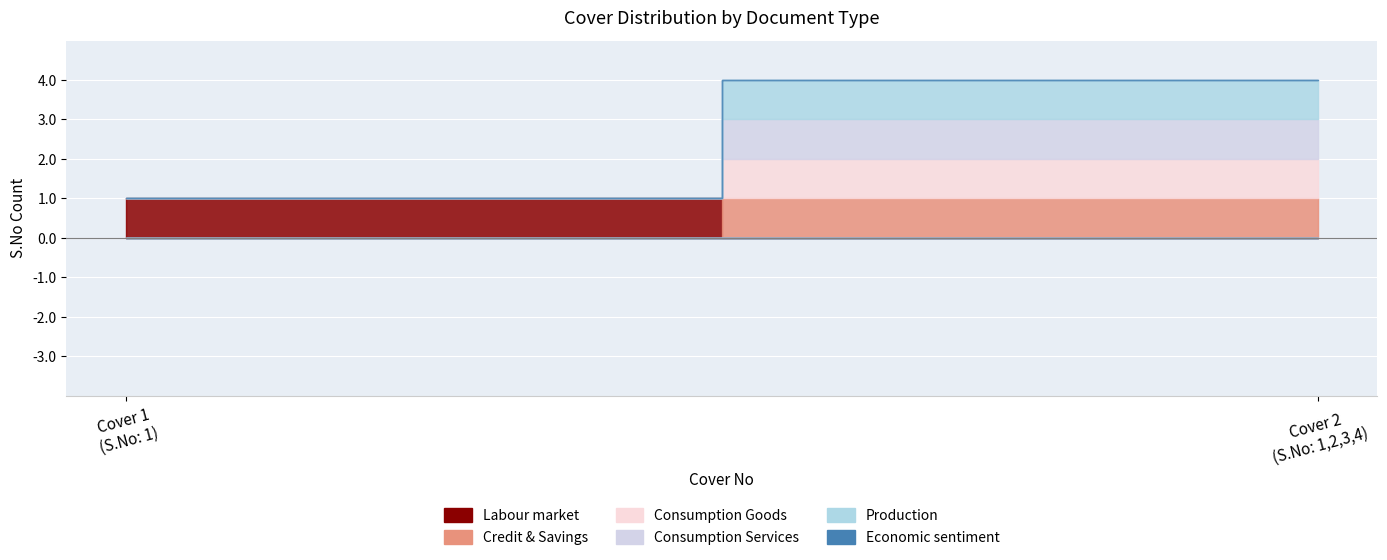

Rank the categories by Labour market value from lowest to highest.

Cover 2, Cover 1